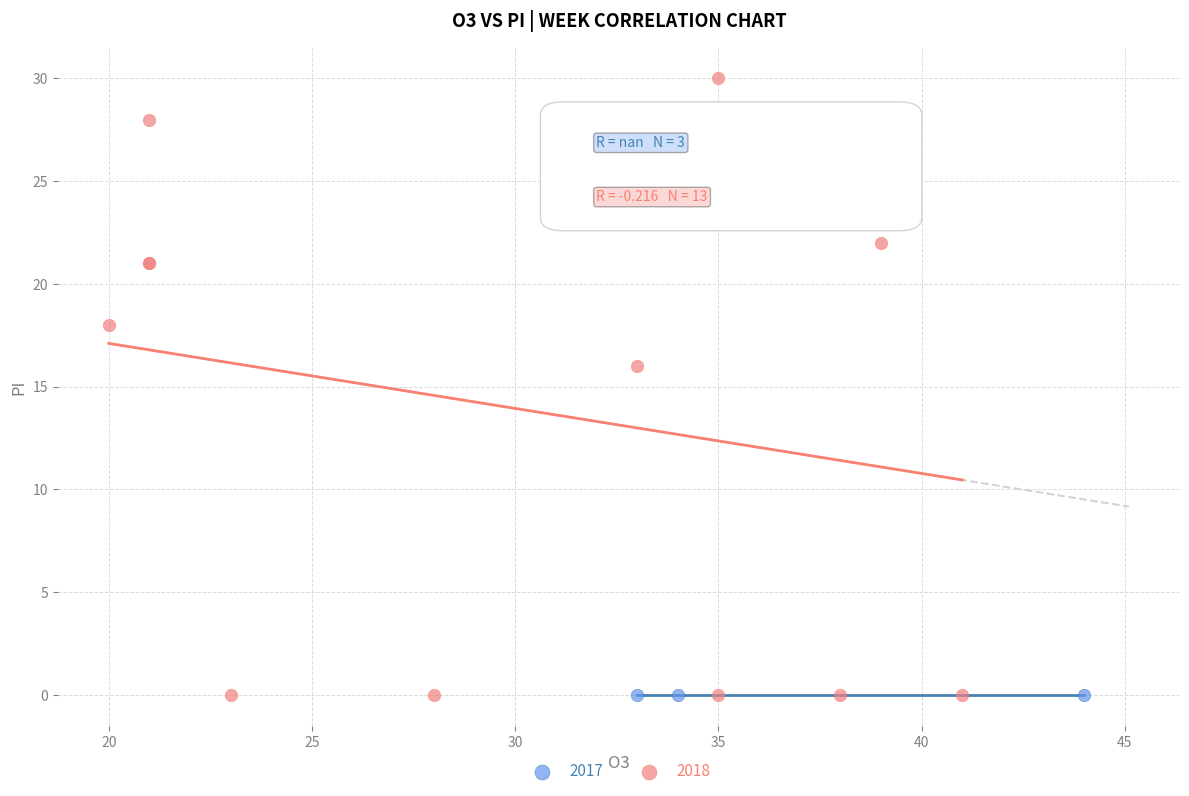

Which series contains the highest Y value?

2018